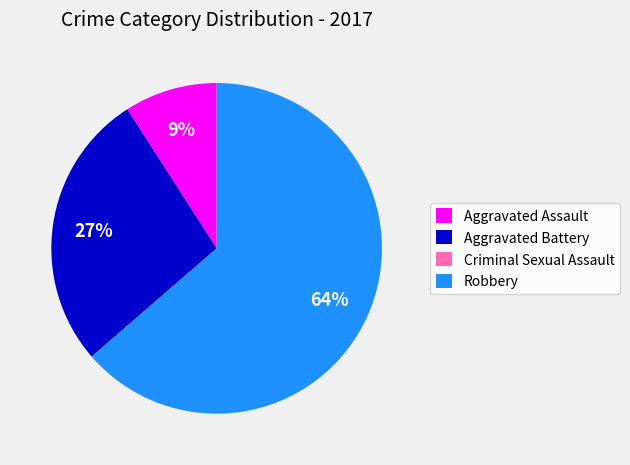

True or false: Aggravated Battery accounts for 41% of the total.

False